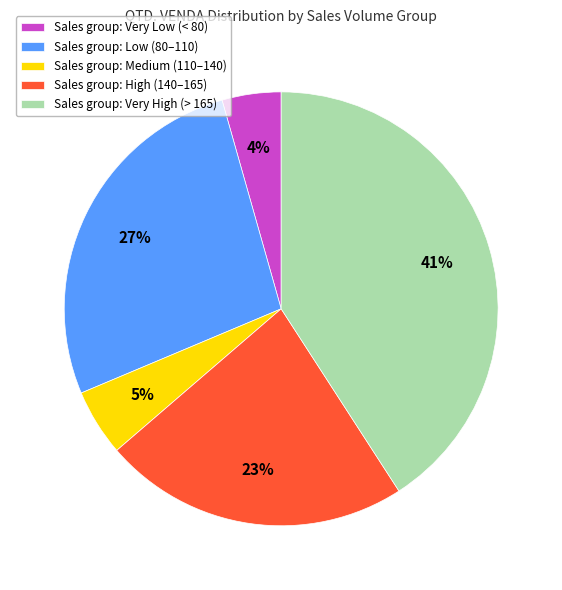

Does any single category account for the majority?

No